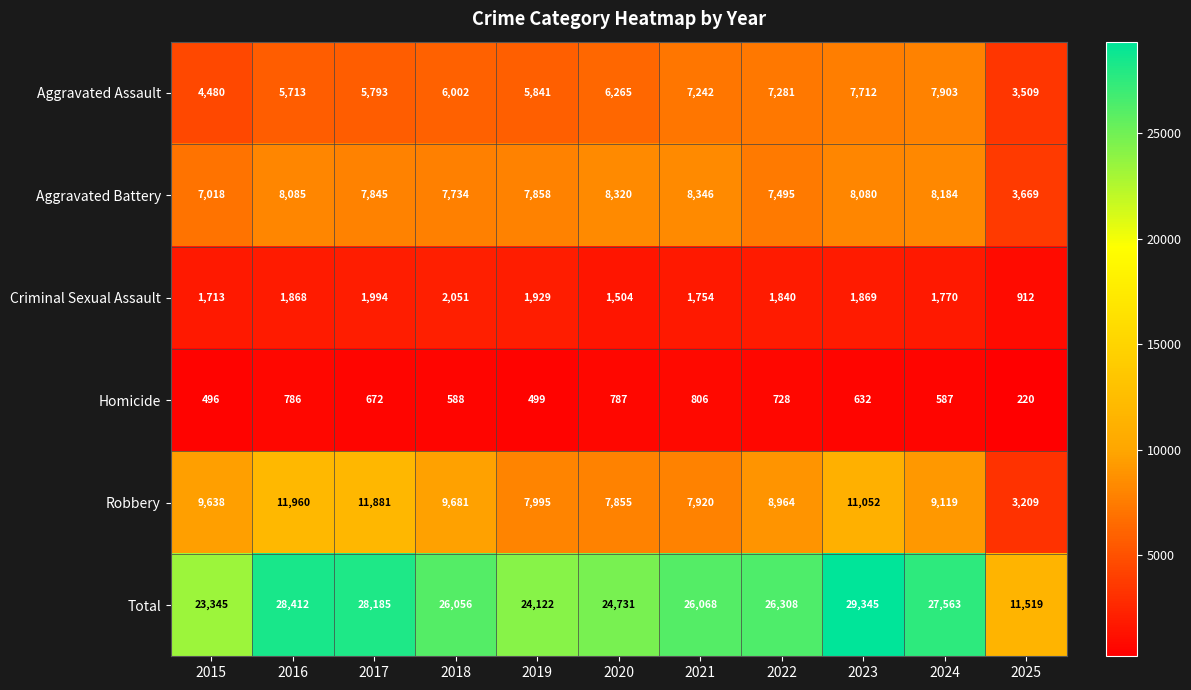

What is the difference between the maximum and minimum values in the Robbery series?

8751